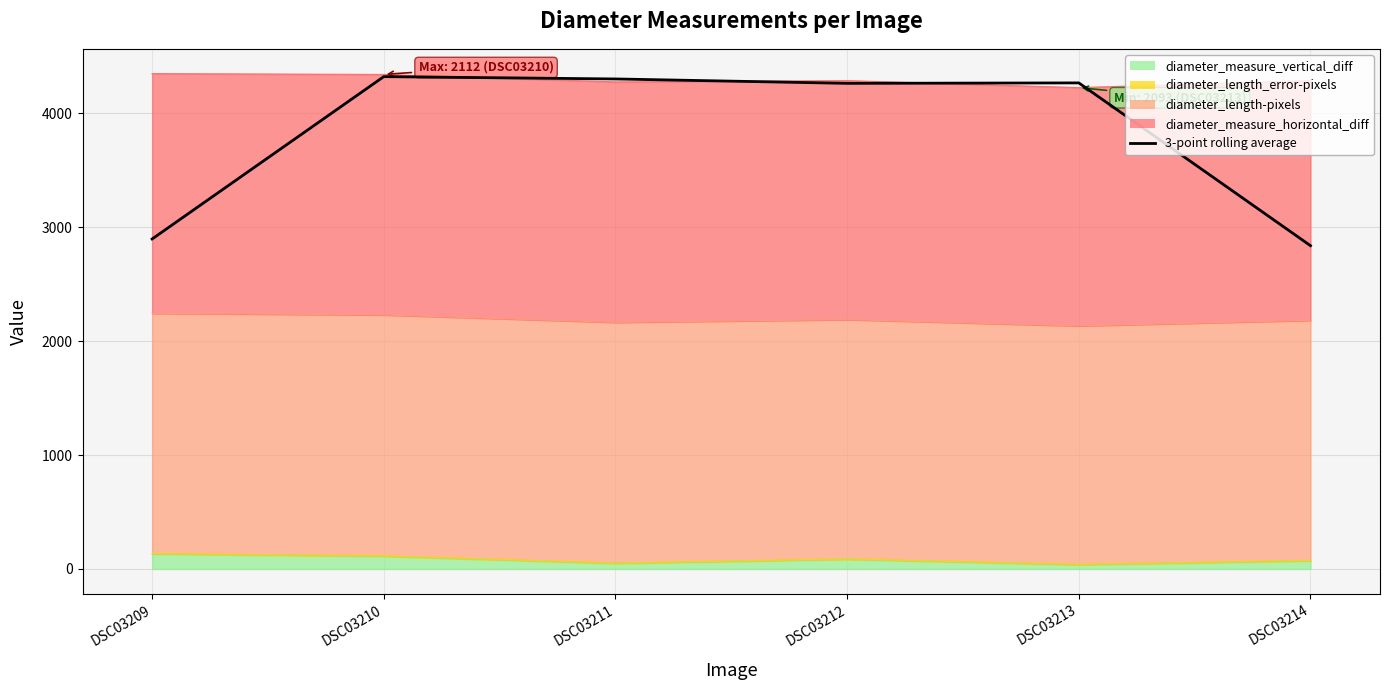

Which has a higher value, DSC03212 or DSC03214?

DSC03212